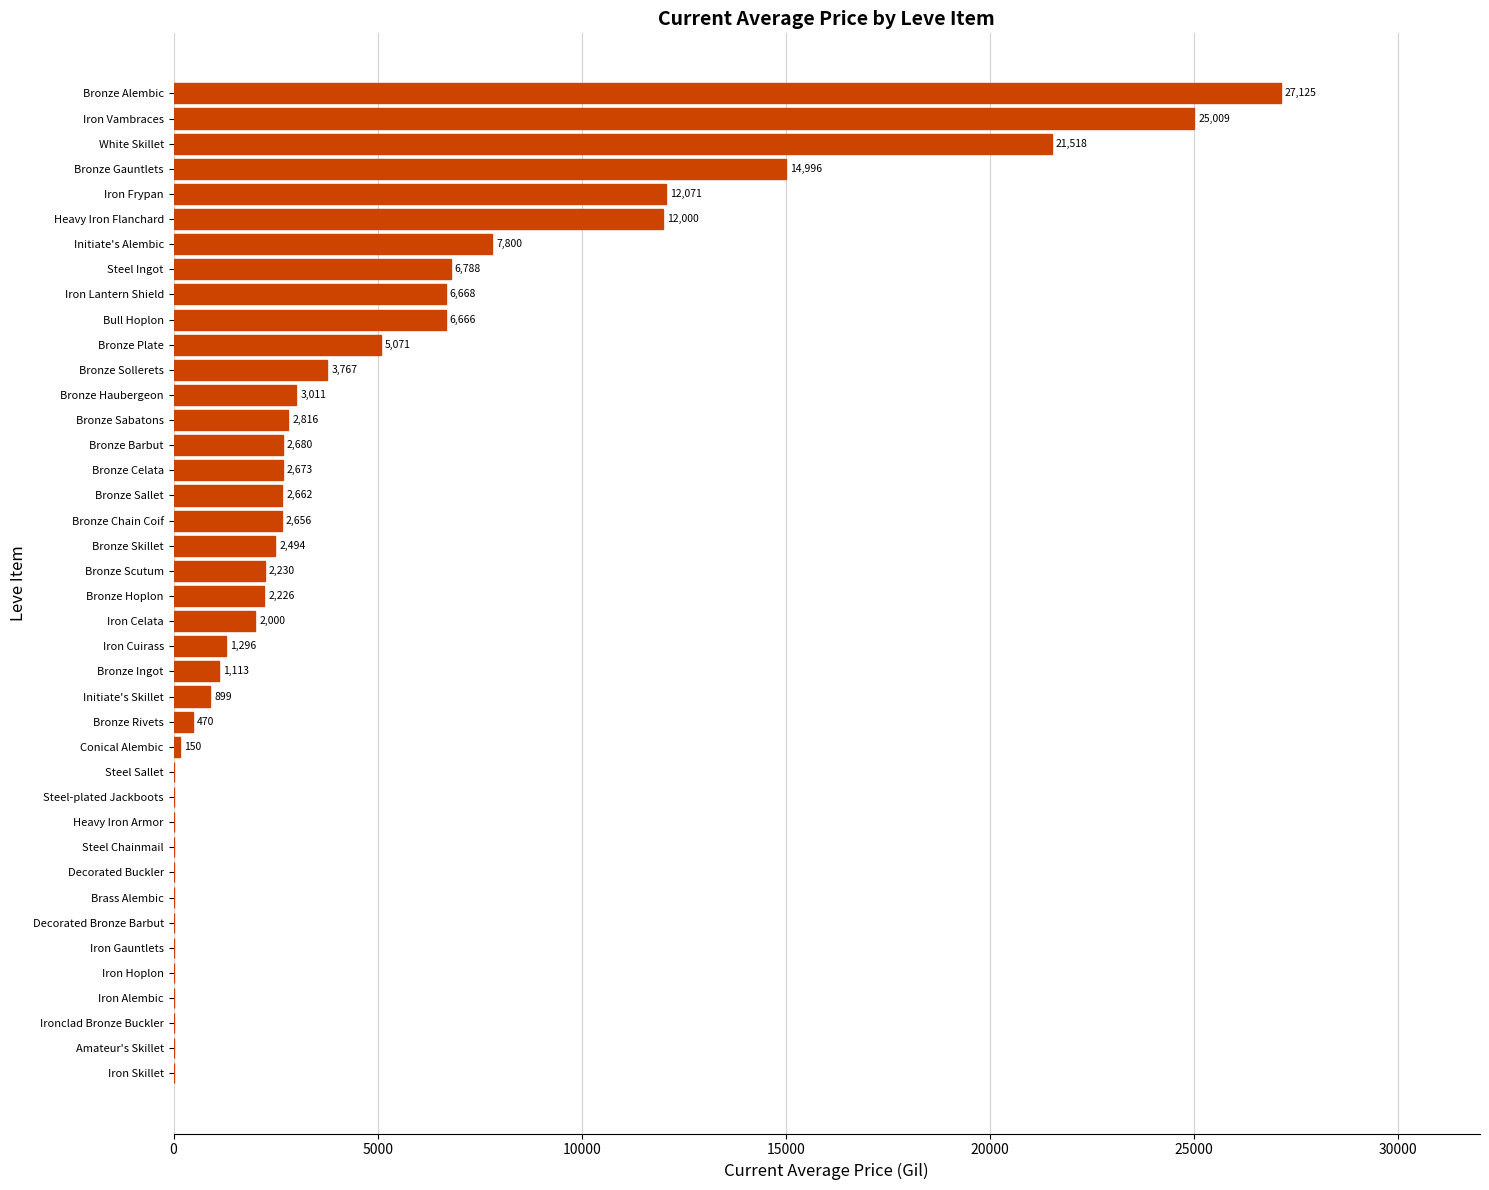

The value at Steel Ingot is 3059.4. True or false?

False